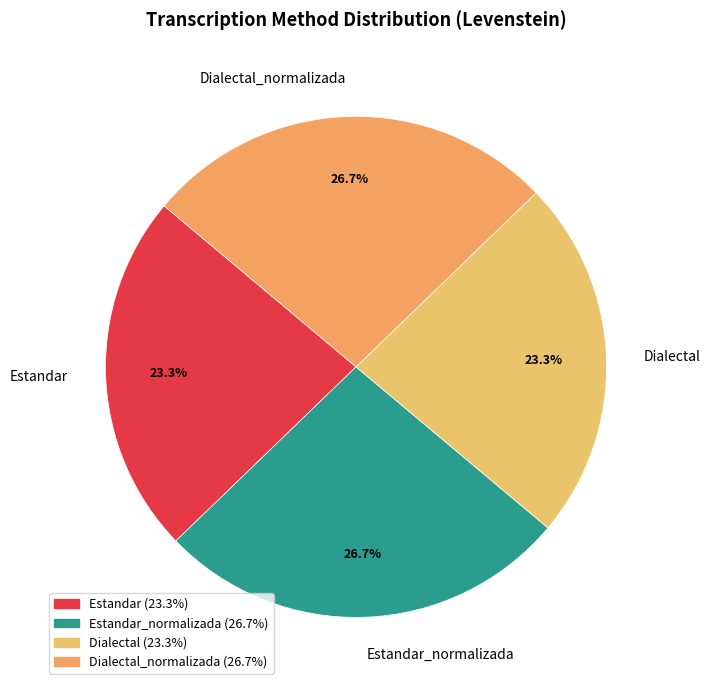

To the nearest percent, what percentage of the pie is Dialectal?

23%